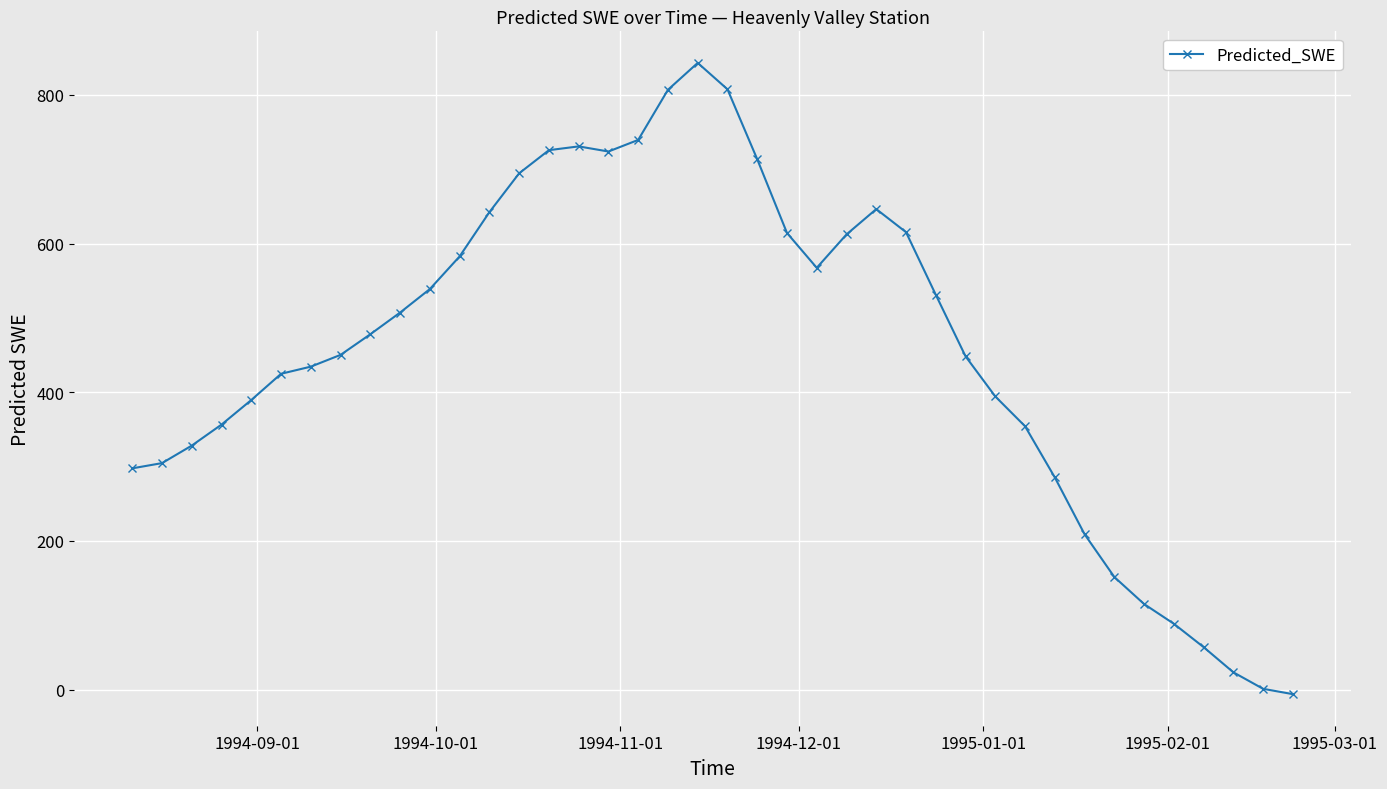

Is this an area chart (filled region under the line)?

No